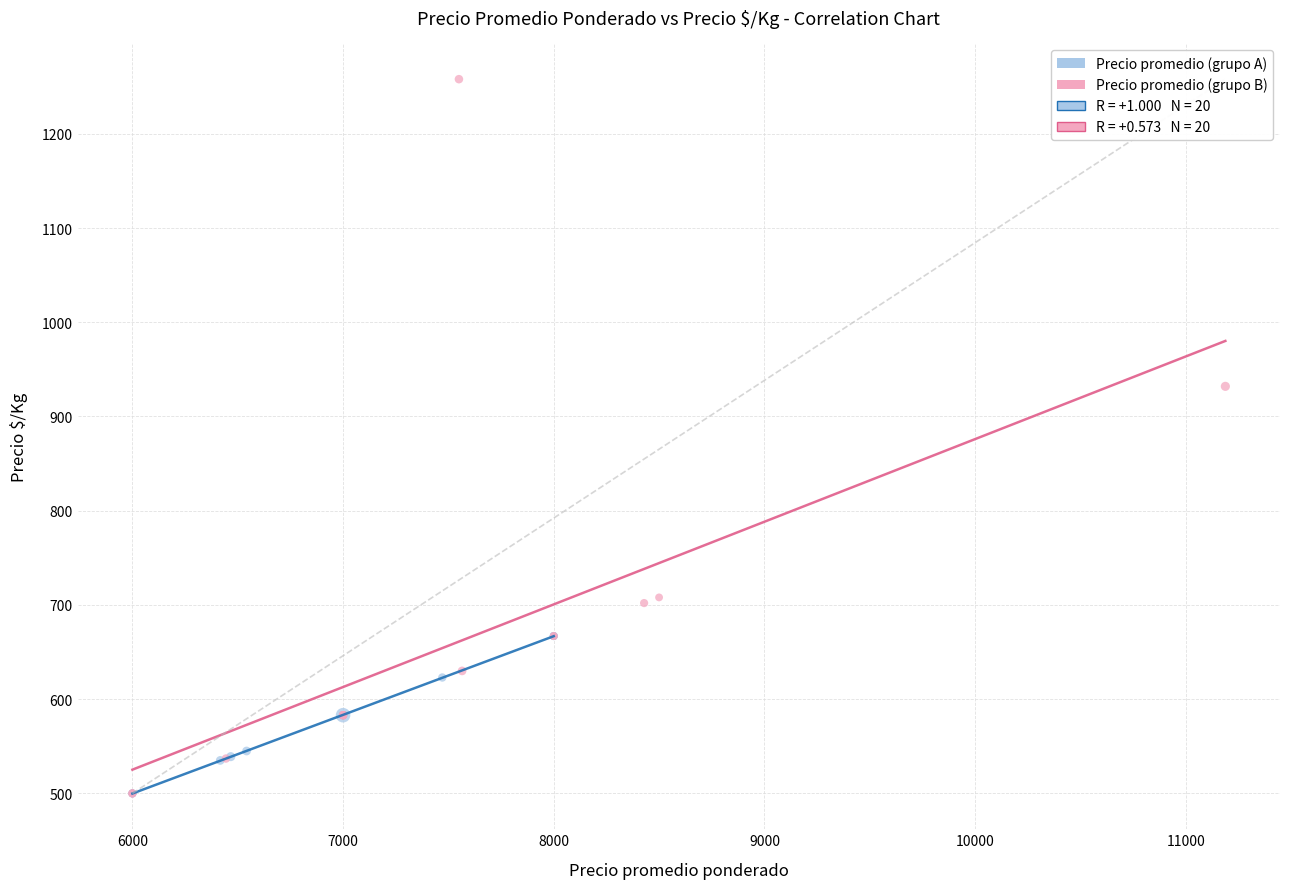

Which series reaches the maximum Y coordinate?

Precio promedio (grupo B)